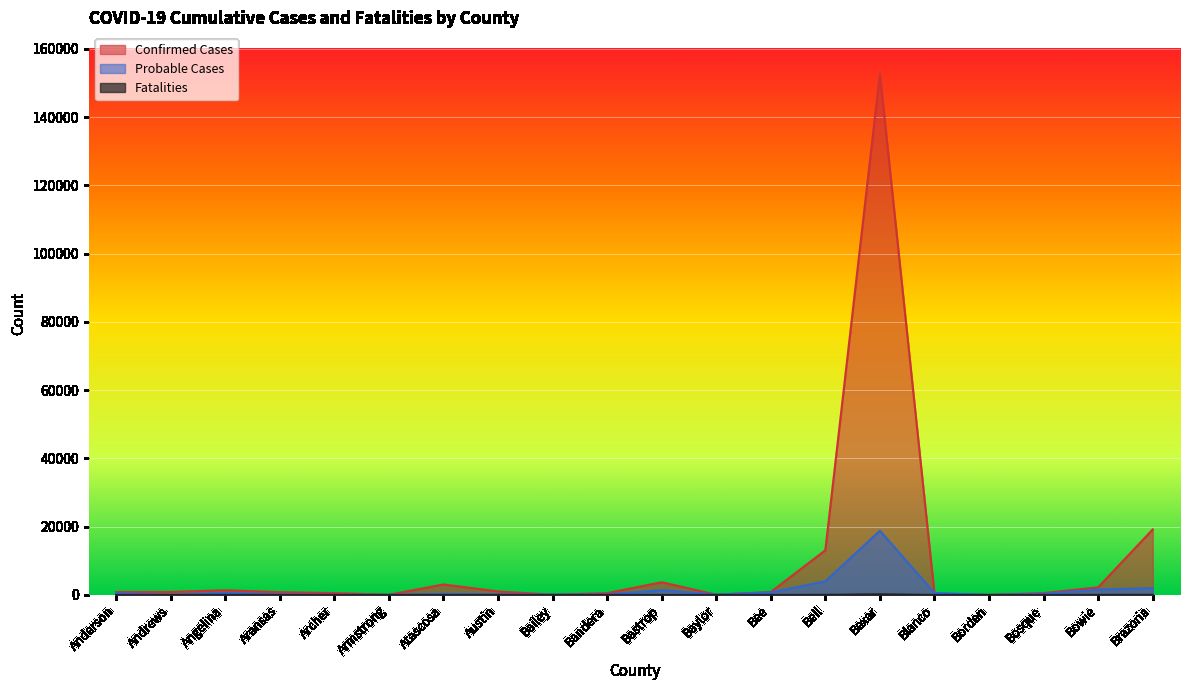

What is the difference between the Confirmed Cases values at Baylor and Bastrop?

3630